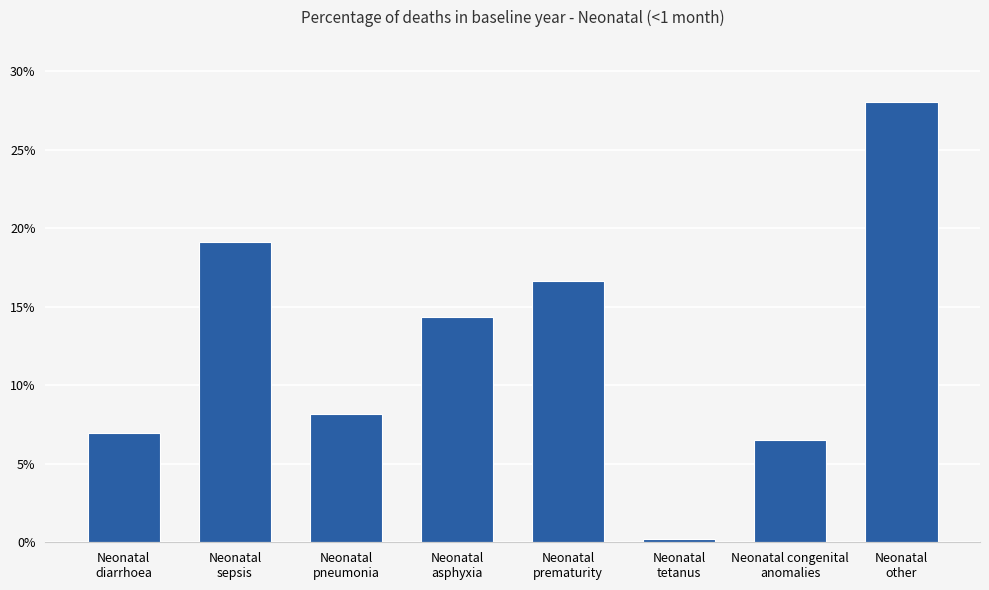

What is the label of the 1st bar from the left?

Neonatal
diarrhoea